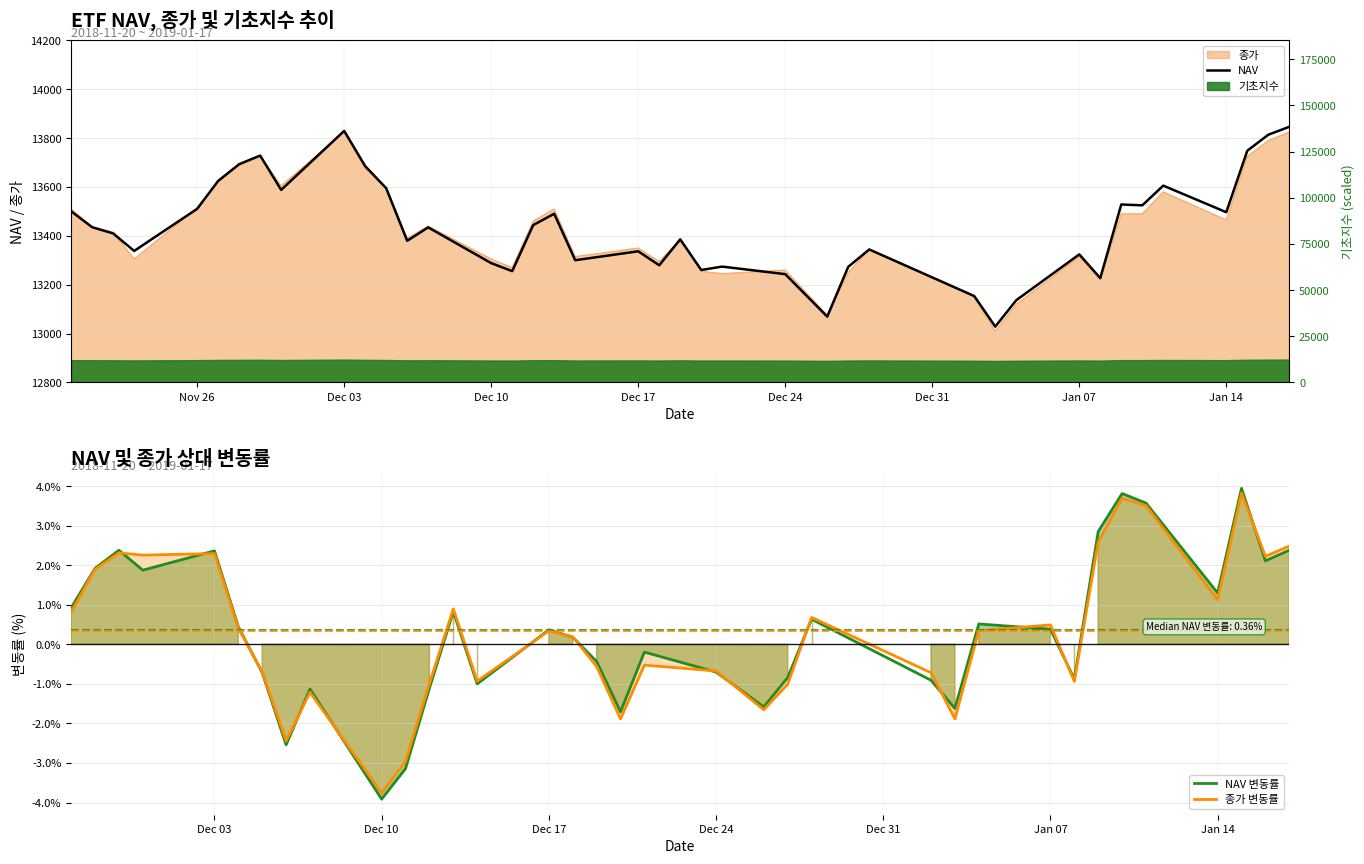

What is the difference between the 기초지수 values at 2018-12-20 and 2018-12-06?

135.0